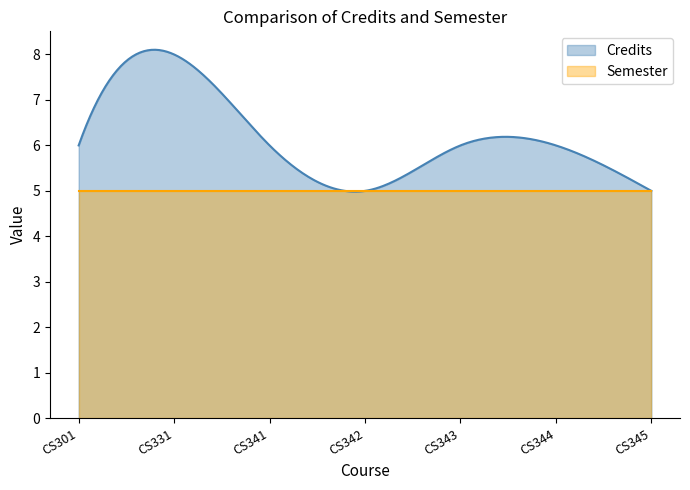

Read the Credits value at CS301.

6.0